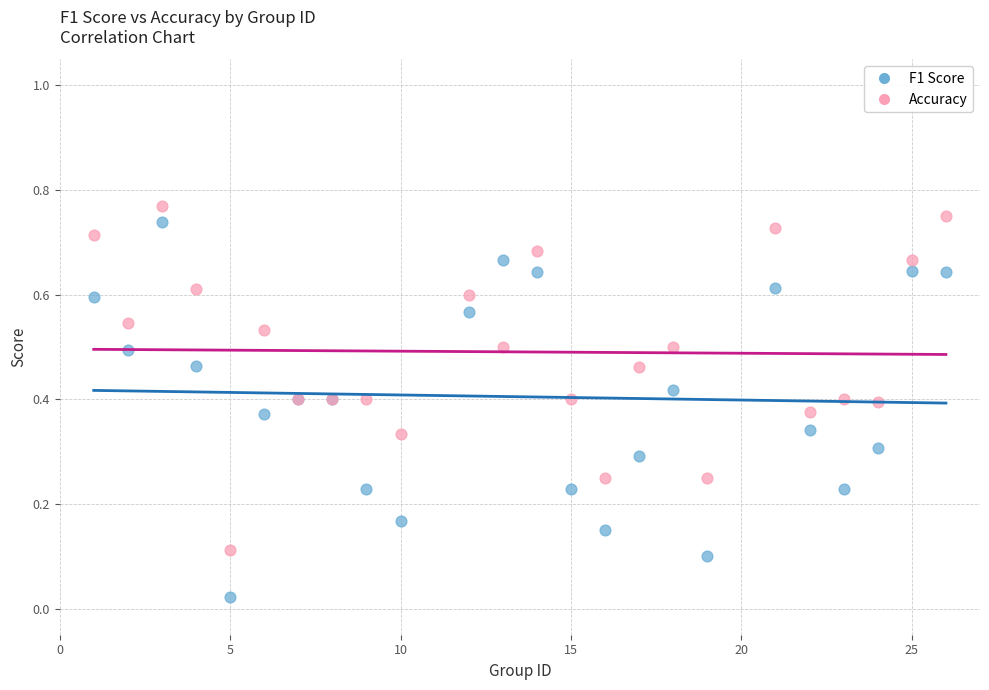

What is the X range (max minus min) for the scatter plot?

25.0